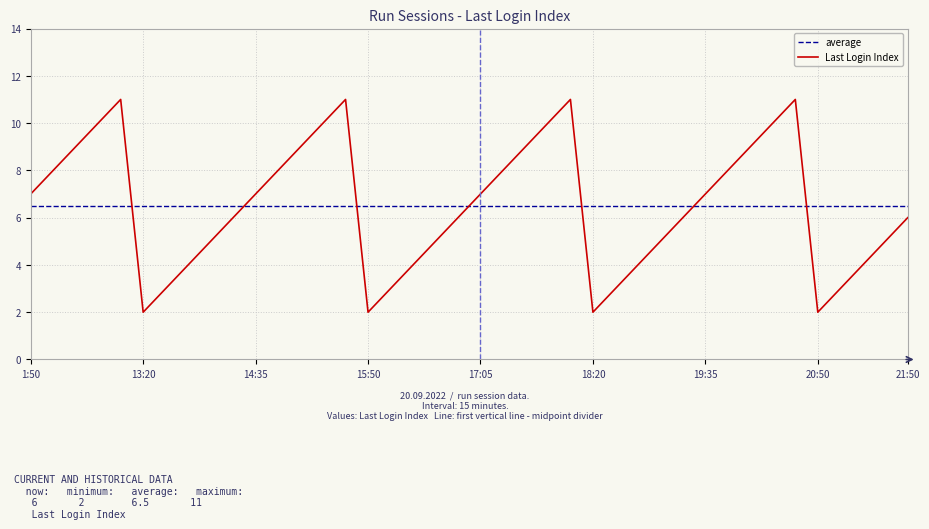

What is the approximate value at 17:35?

9